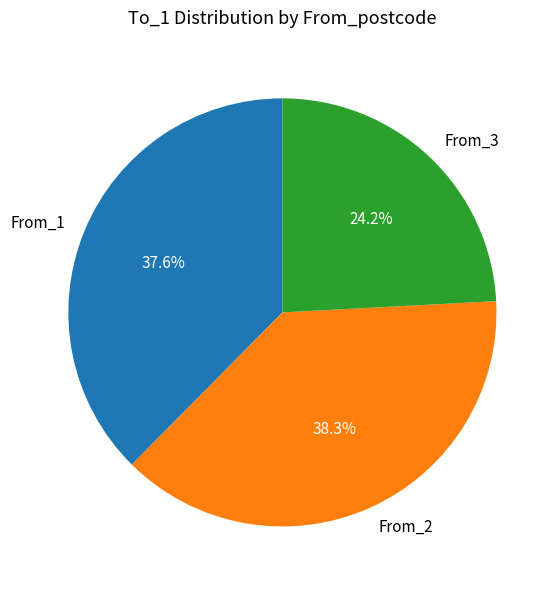

What is the ratio of the value at From_2 to the value at From_3?

1.6